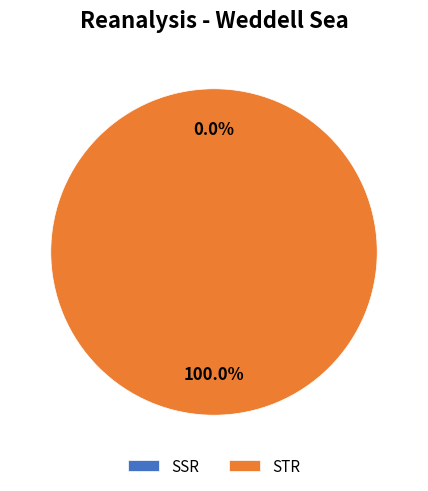

Combined, what portion of the pie is 1 and 0?

100.0%